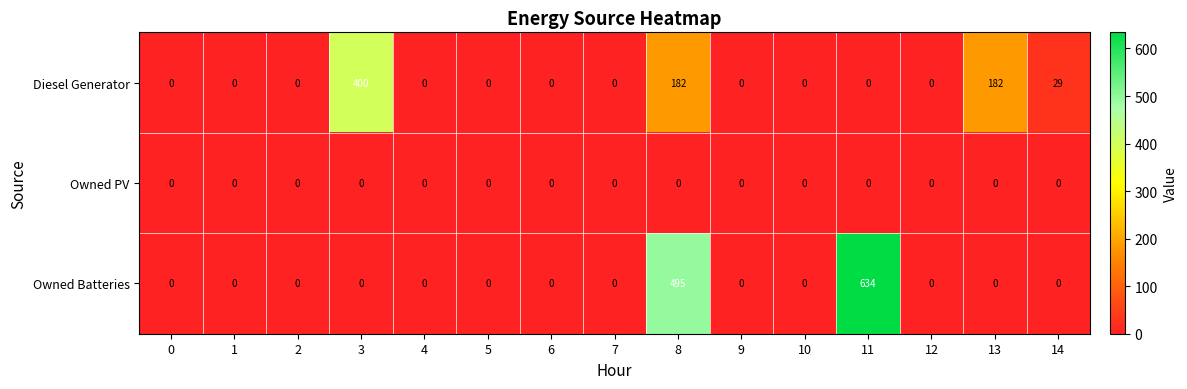

List the series in order of their overall mean, lowest first.

Owned PV, Diesel Generator, Owned Batteries